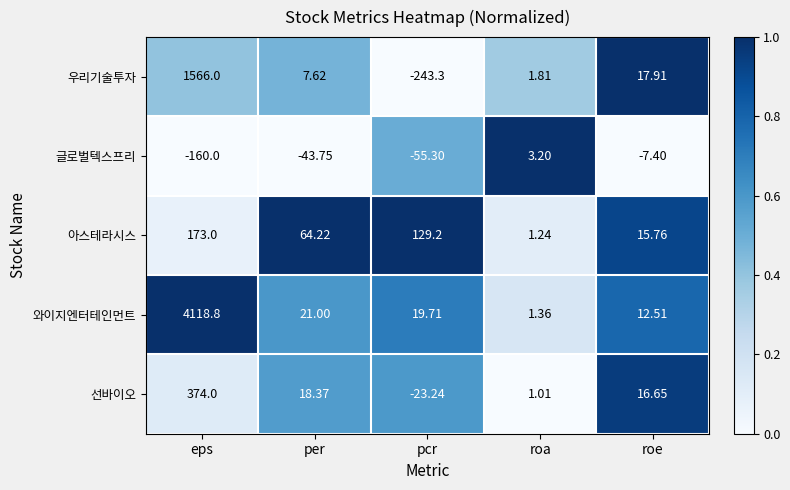

At which label does 우리기술투자 reach its peak?

eps